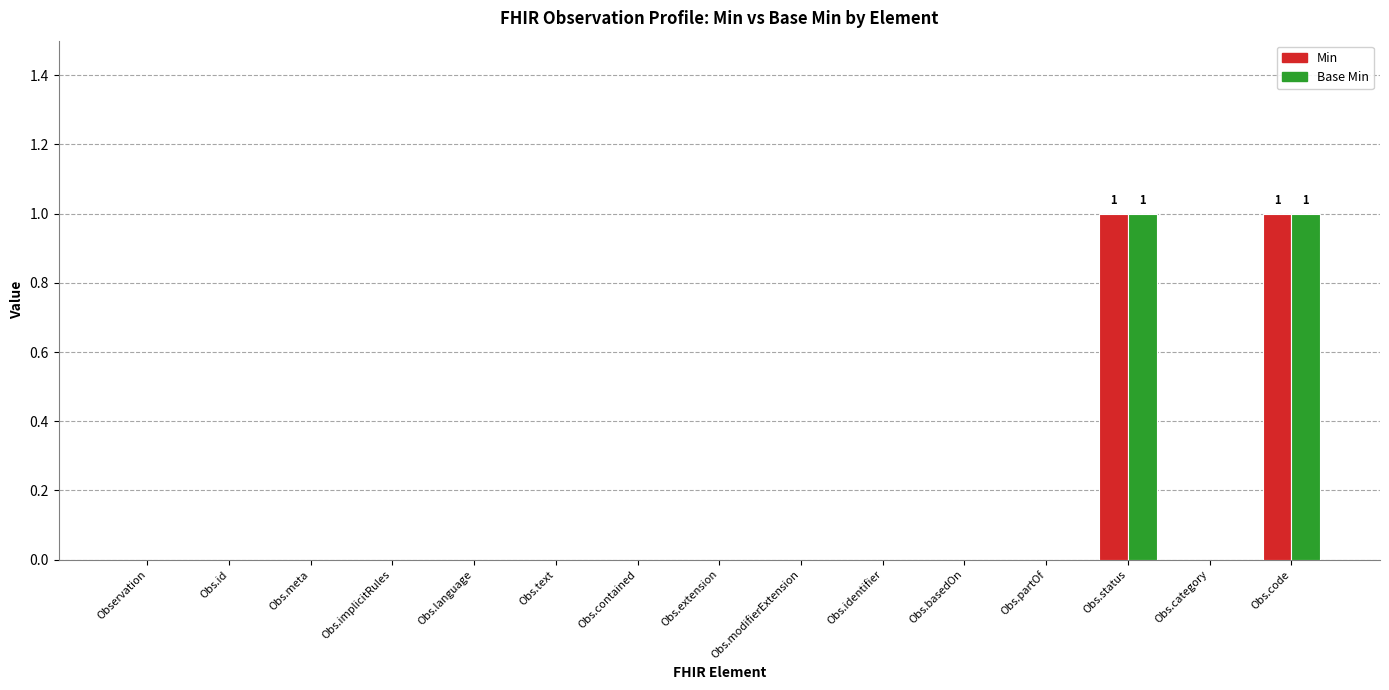

The value of Min at Obs.text is 1. True or false?

False